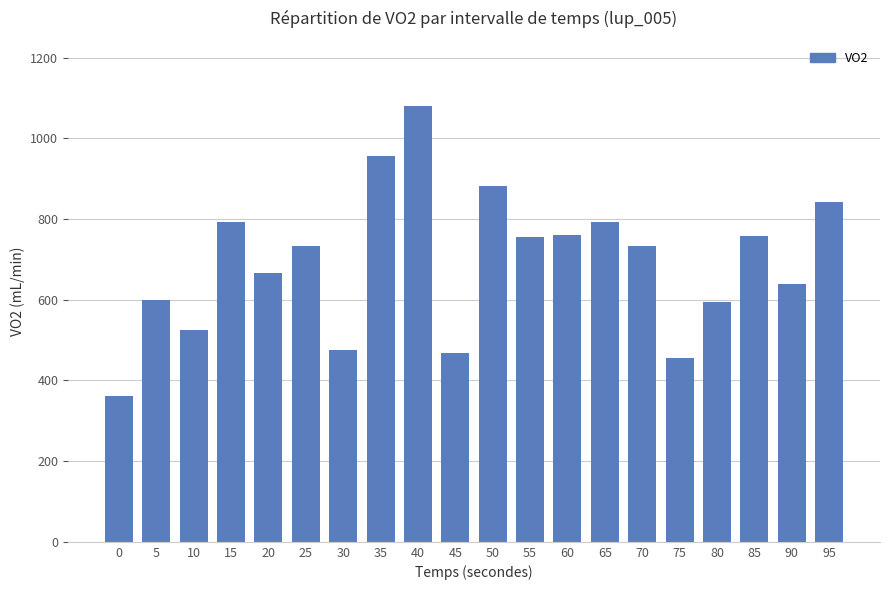

What is the difference between the maximum and minimum values?

718.7